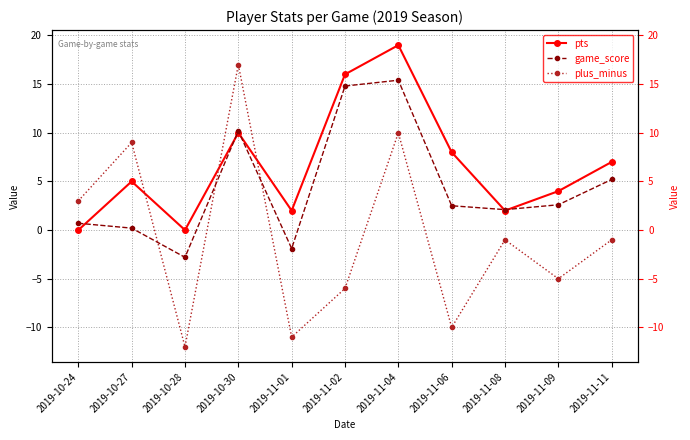

At which label is plus_minus closest to 2?

2019-10-24